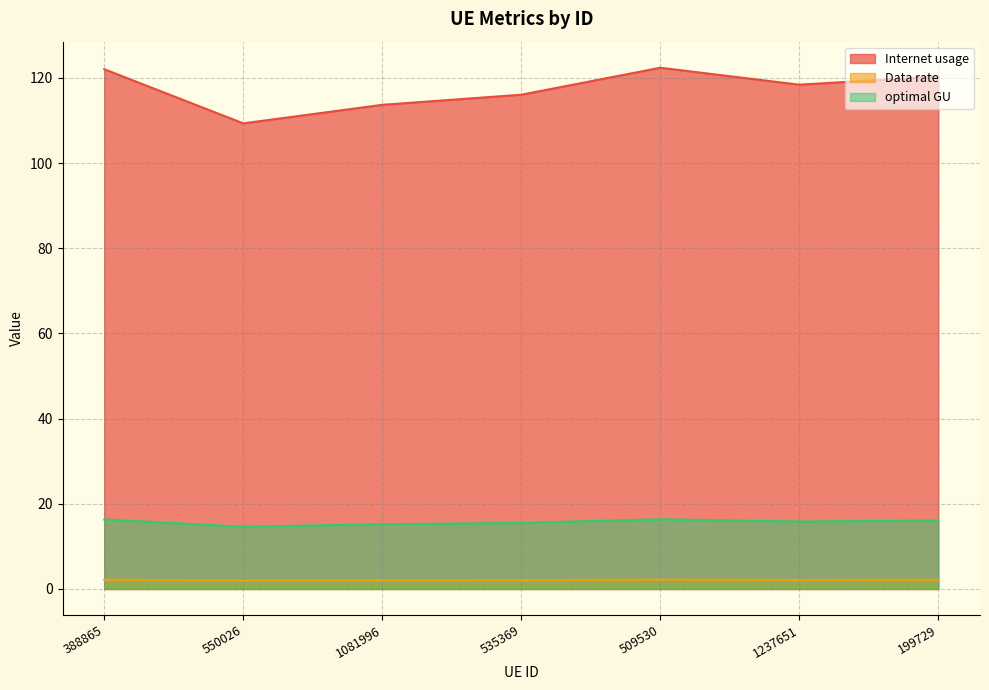

What is the approximate value of Internet usage at 535369?

116.0